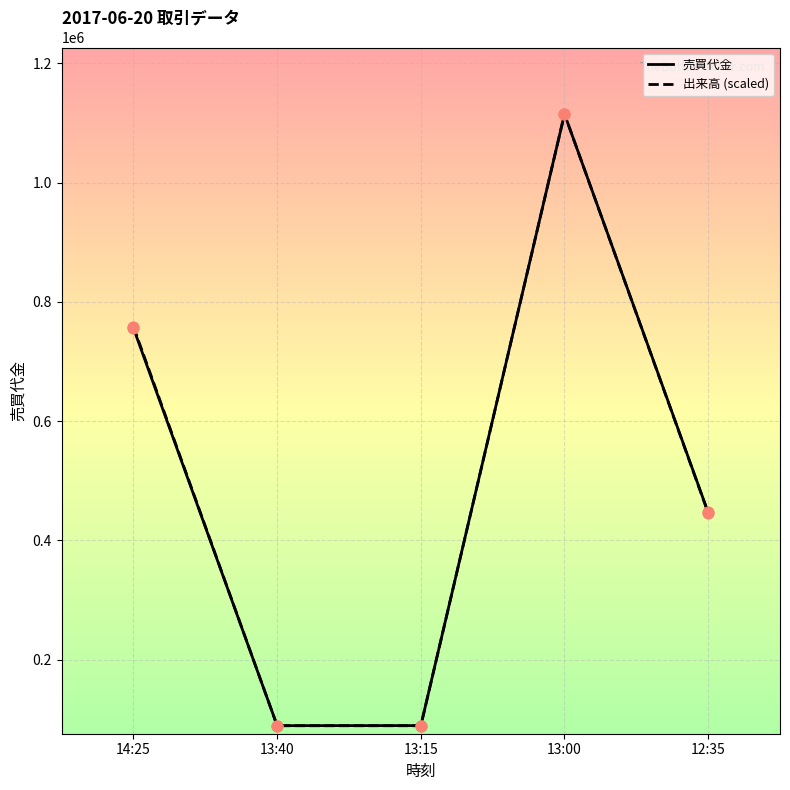

What are all the series names shown in the legend?

売買代金, 出来高 (scaled)